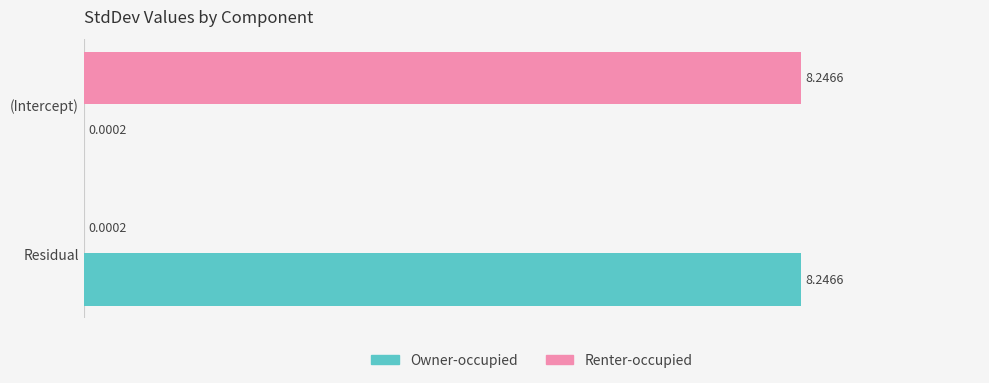

Where is Owner-occupied nearest to the value 4?

(Intercept)